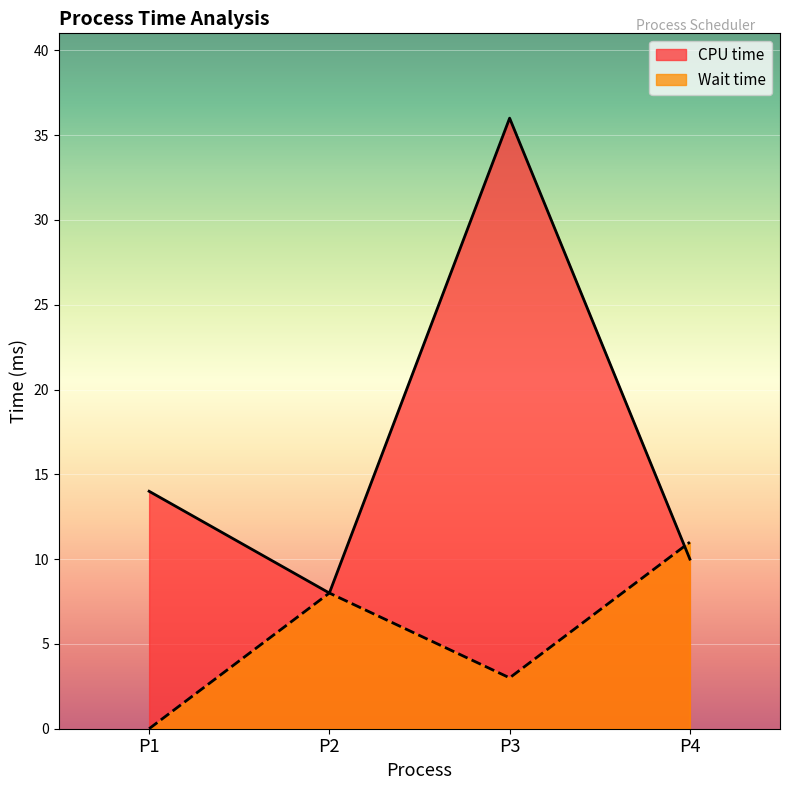

What is the minimum value for CPU time?

8